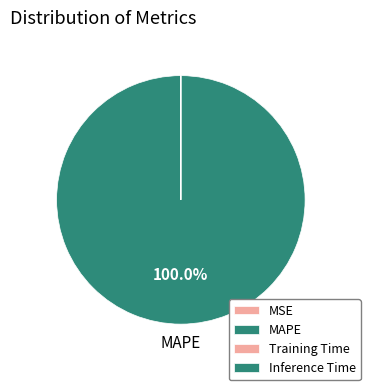

What percentage is the MAPE slice, to the nearest percent?

100%